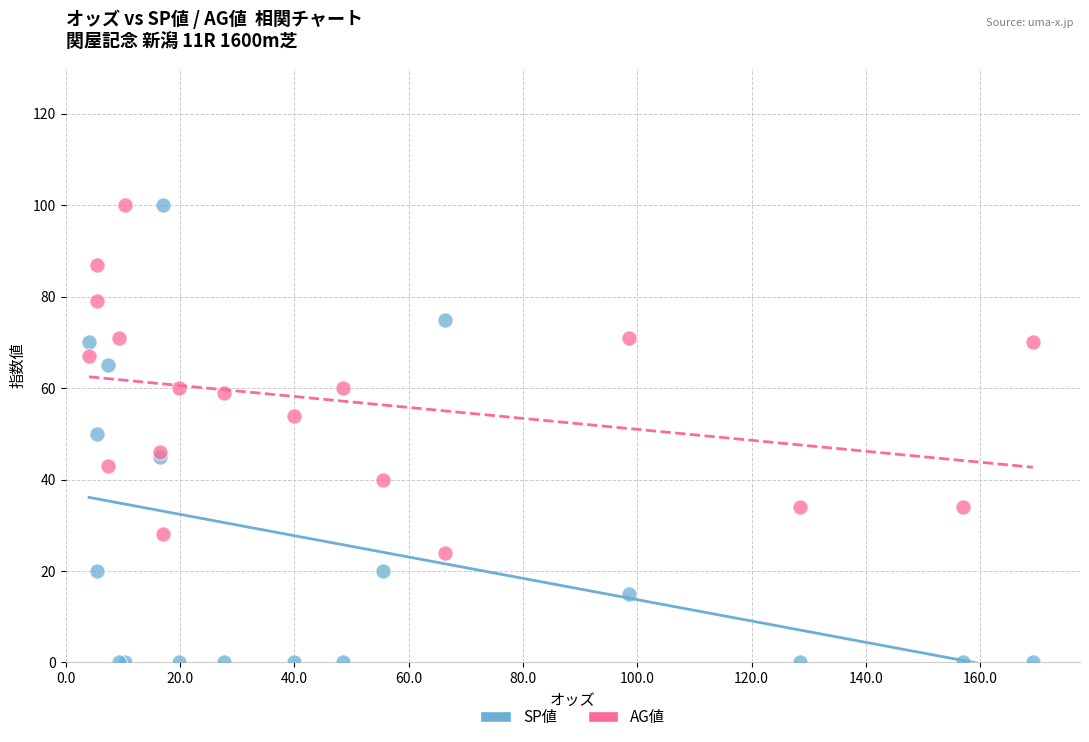

Which series reaches the minimum Y coordinate?

SP値